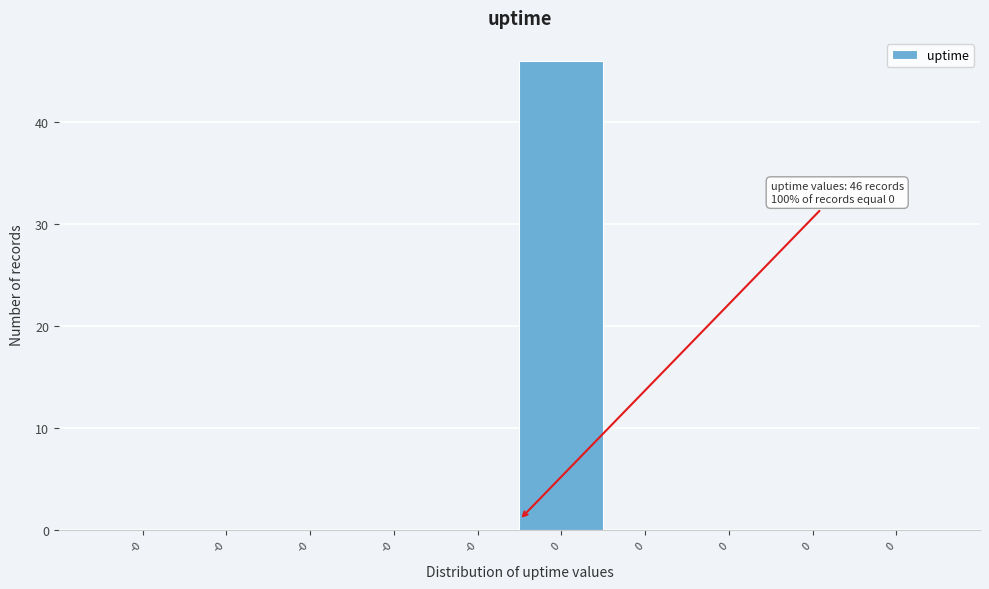

Count the number of categories in the chart.

10